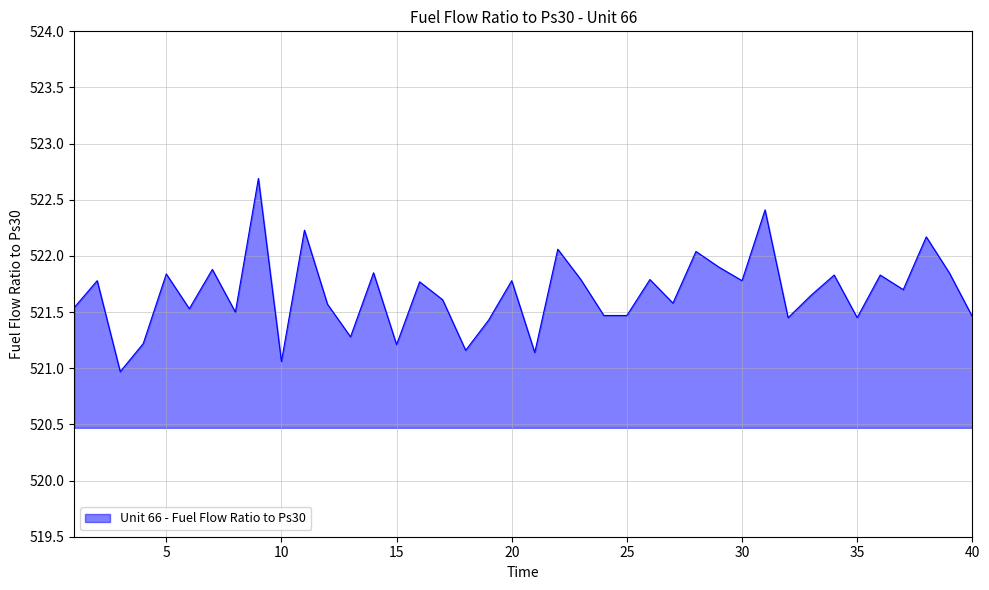

What is the greatest value displayed?

522.7